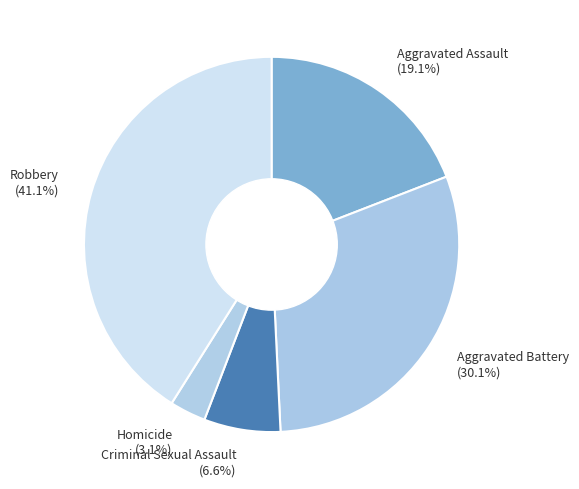

Is it true that Robbery is 52% of the pie?

False